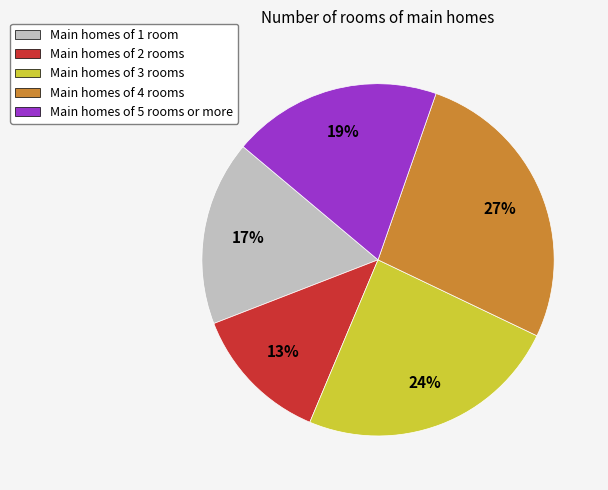

Between Main homes of 2 rooms and Main homes of 1 room, which is larger?

Main homes of 1 room